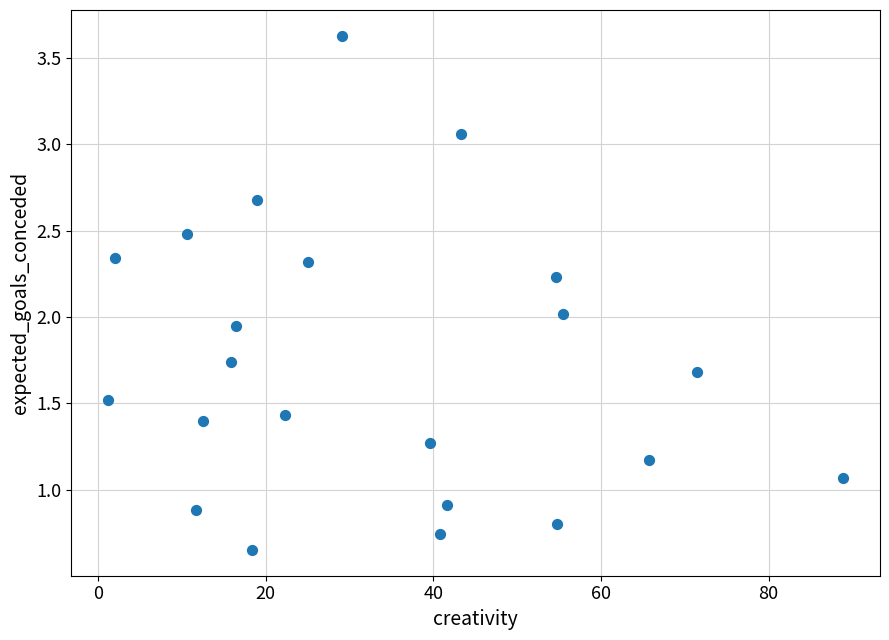

What is the range of Y values (max minus min)?

3.0